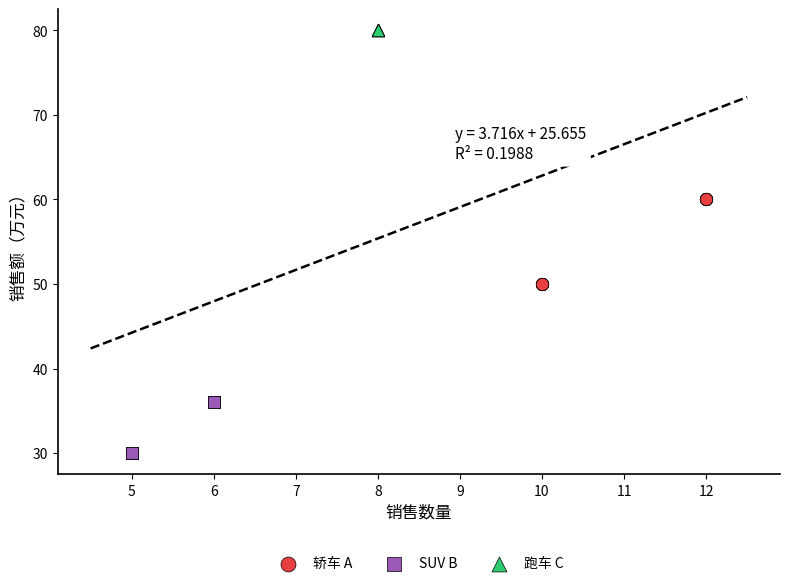

Which series contains the highest Y value?

跑车 C